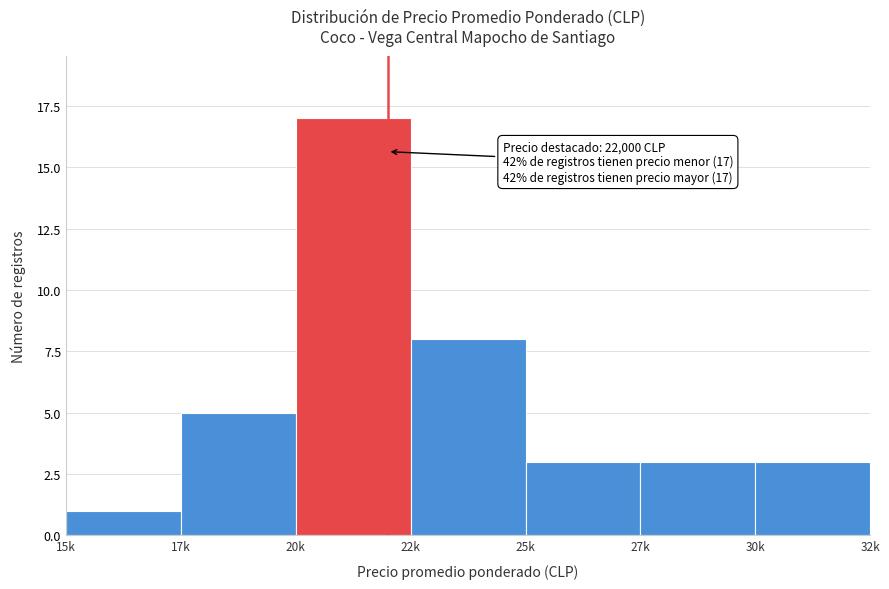

Reading left to right, list all the values displayed in this chart.

1	5	17	8	3	3	3